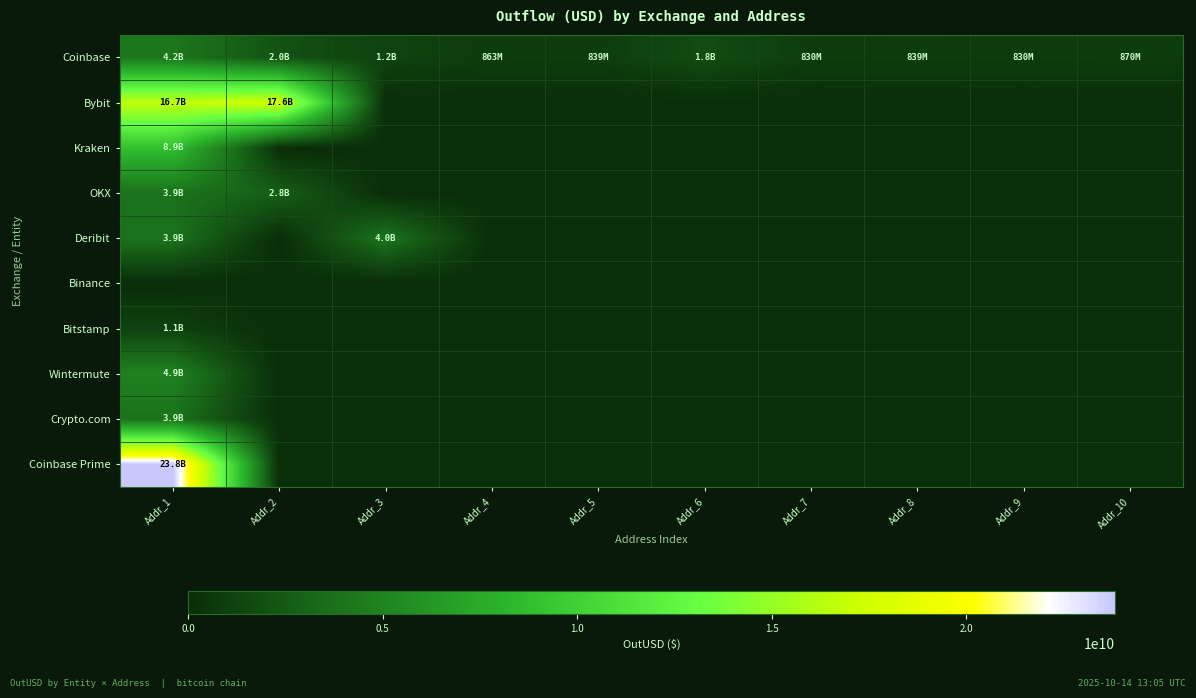

How many data points does each series have?

10